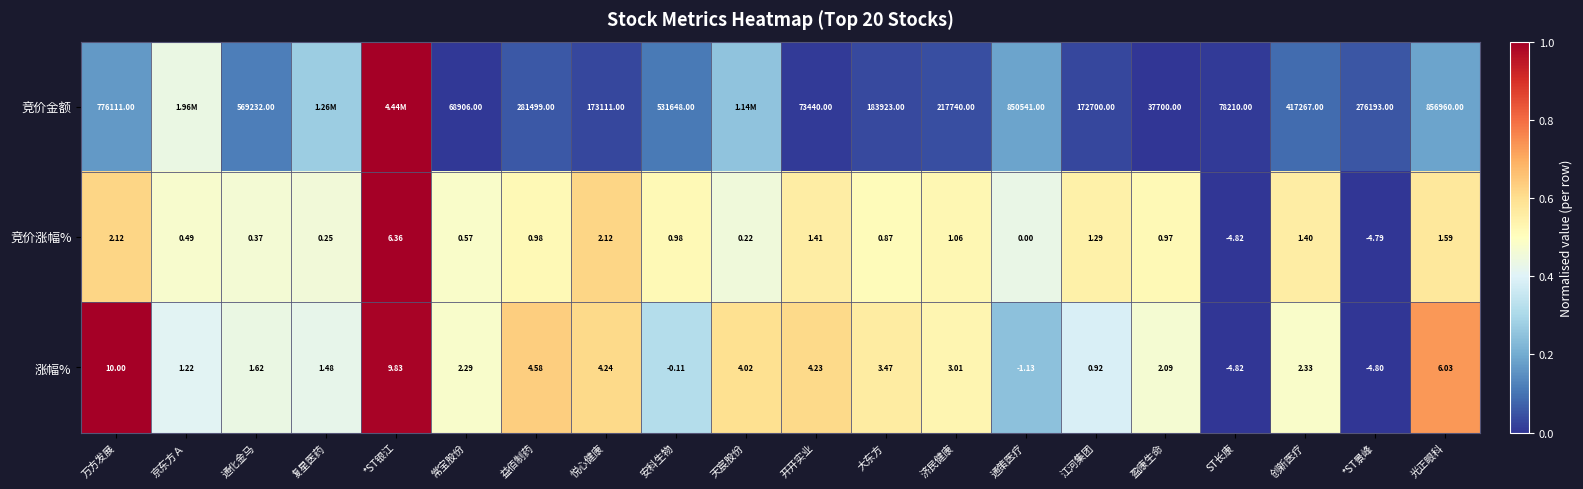

Which series changed the most between 通化金马 and 大东方?

竞价金额